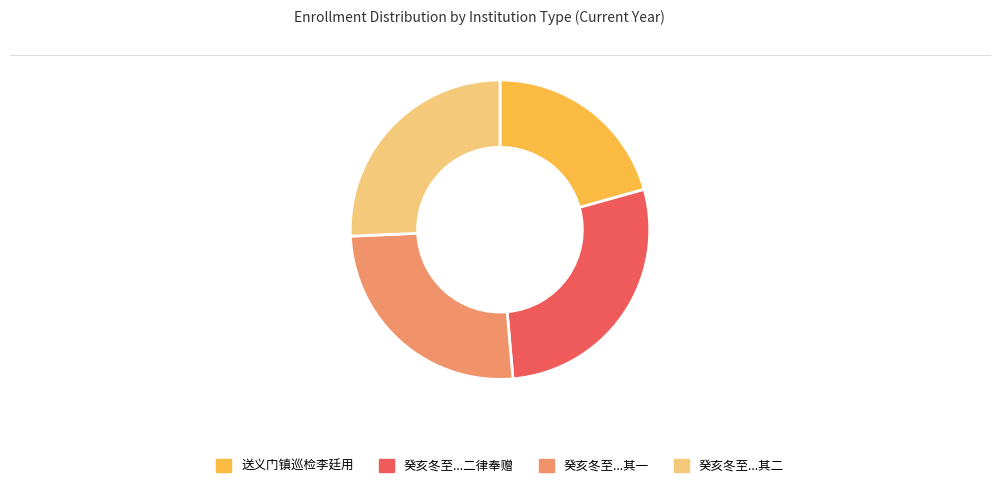

How many segments does this pie chart have?

4